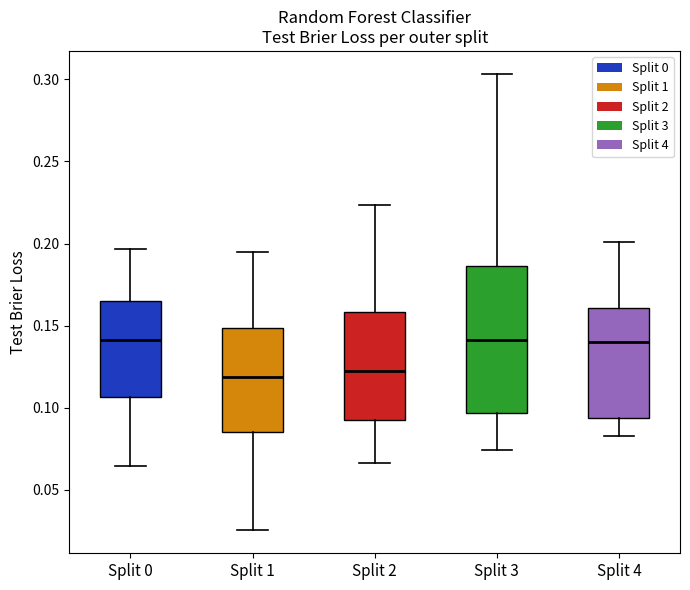

Reading left to right, read every box against the y-axis: the position of its median line, the range the box covers, and the ends of its whiskers. The values are not printed on the chart, so give them approximately, as read against the axis.

Split 0: median 0.140, box 0.105 to 0.165, whiskers 0.065 to 0.195
Split 1: median 0.120, box 0.085 to 0.150, whiskers 0.025 to 0.195
Split 2: median 0.120, box 0.095 to 0.160, whiskers 0.065 to 0.225
Split 3: median 0.140, box 0.095 to 0.185, whiskers 0.075 to 0.305
Split 4: median 0.140, box 0.095 to 0.160, whiskers 0.085 to 0.200